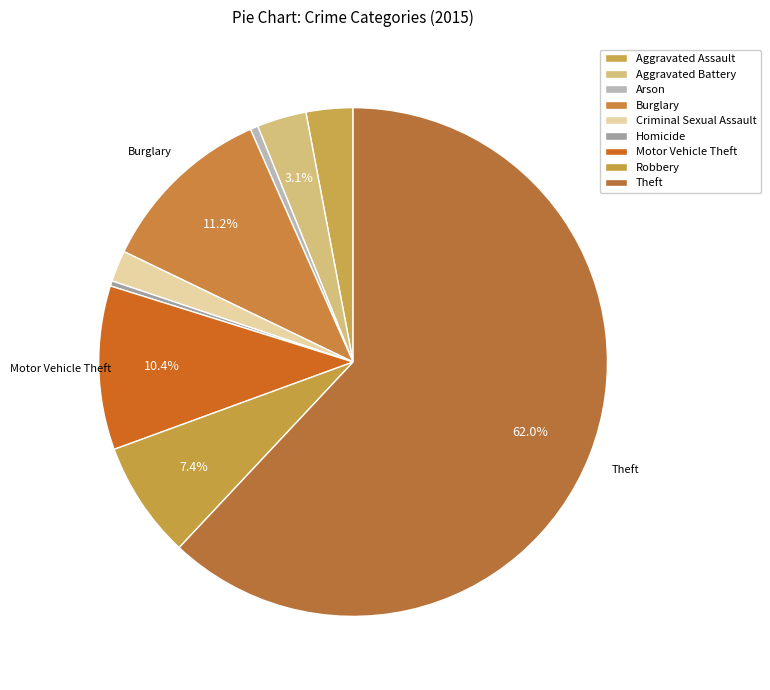

Count the number of slices in the pie.

9